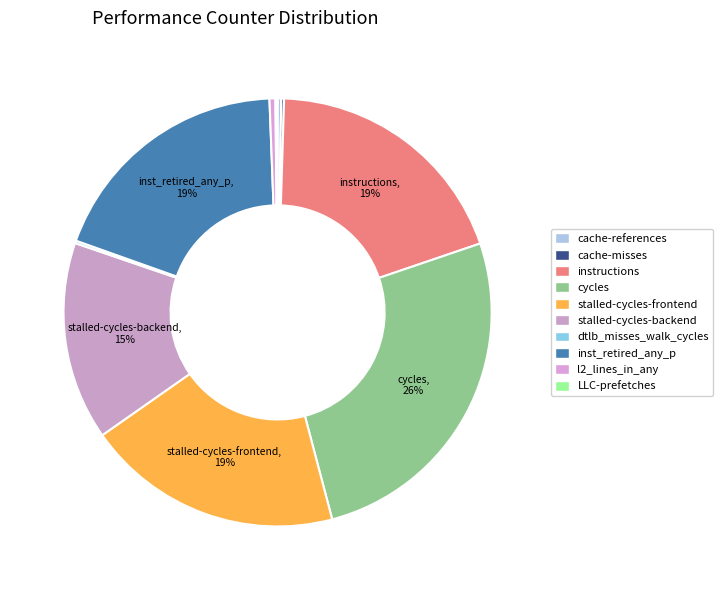

To the nearest percent, what is the difference between the largest and smallest slice percentages?

26%